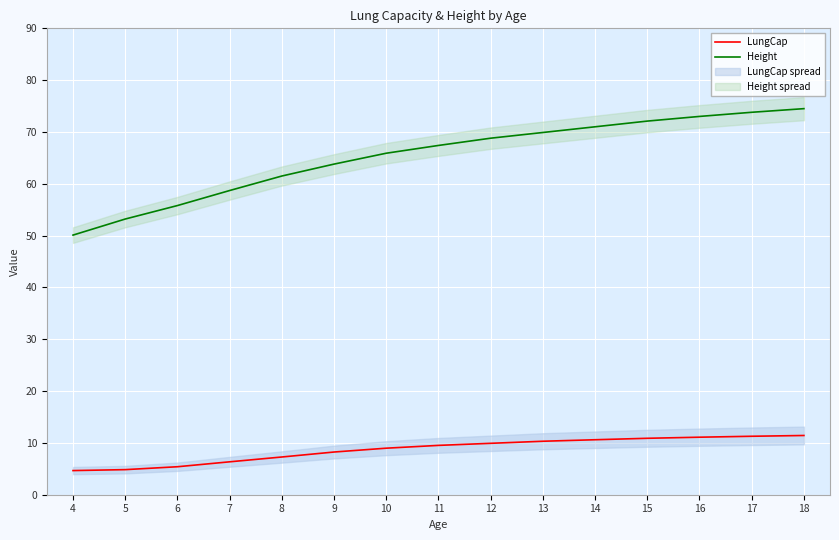

How many lines are shown in the chart?

2